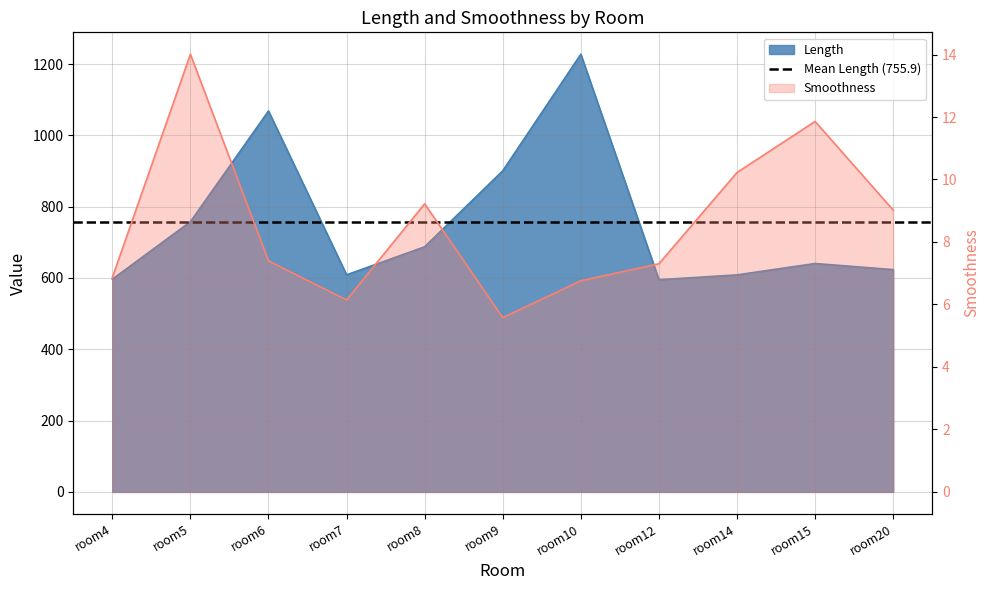

How many data points in Length are above 640?

6